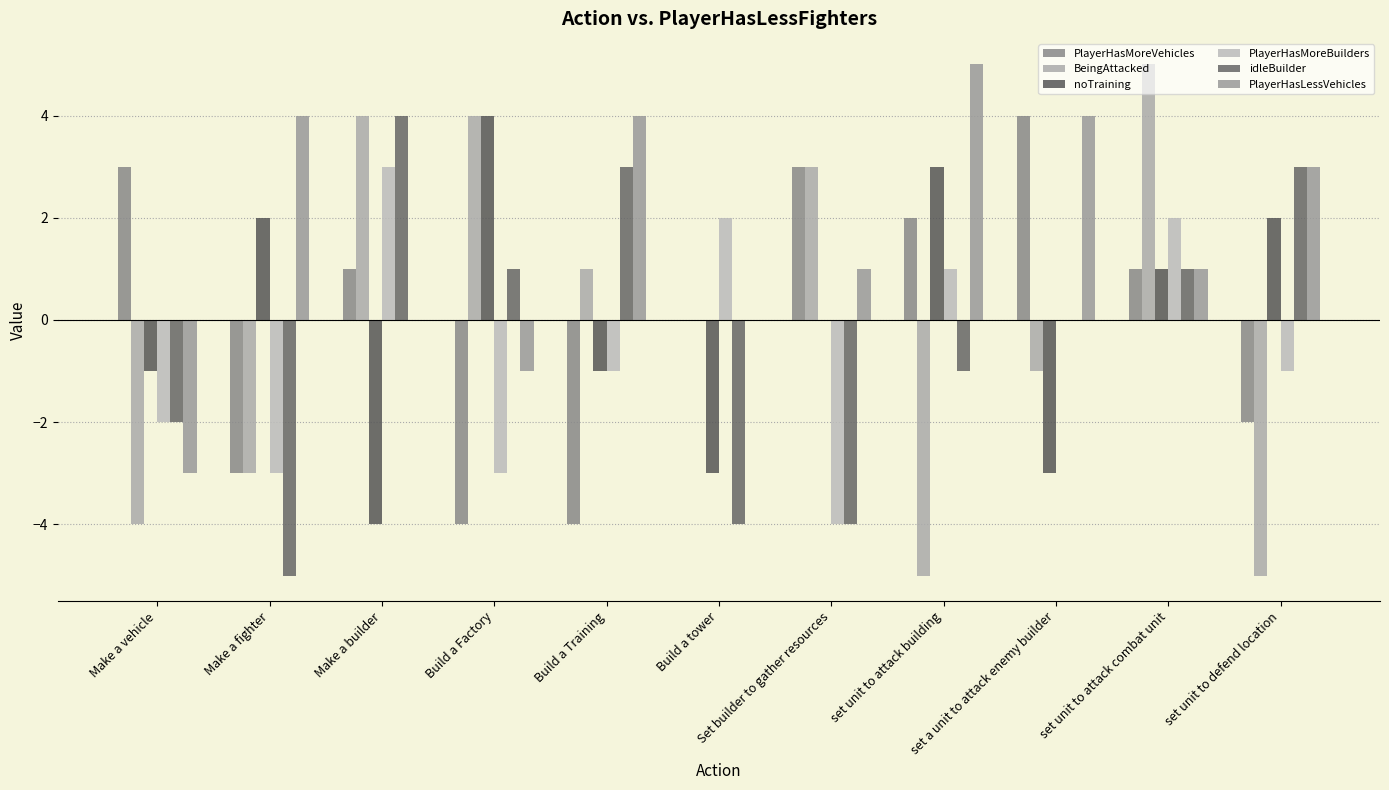

How many data points does each series have?

11